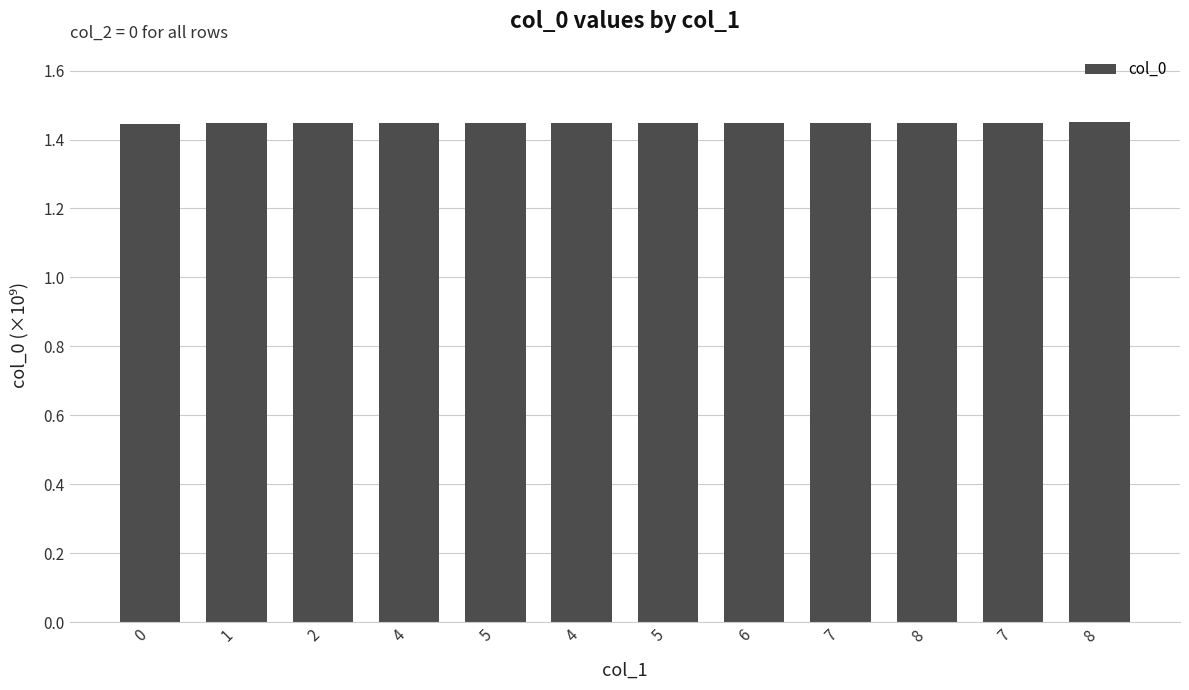

What value does the data have at 1?

1.4